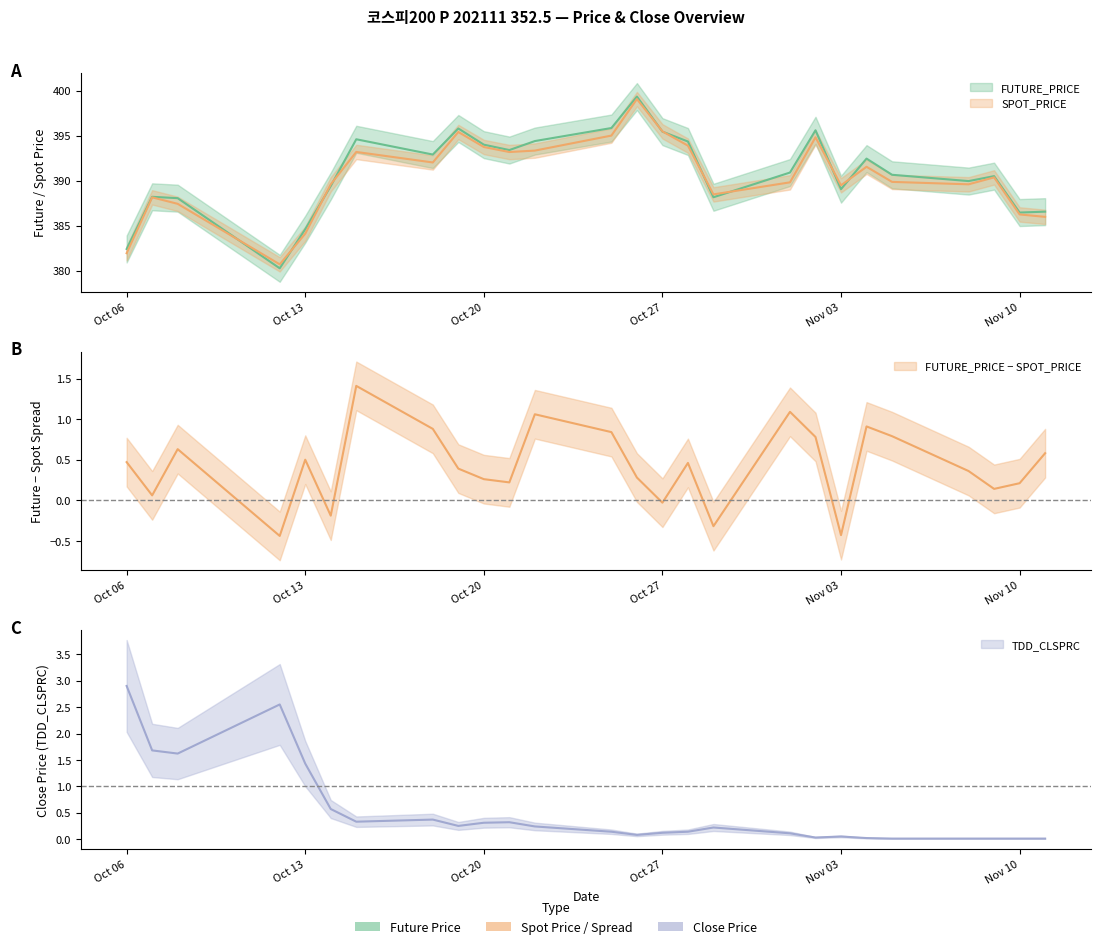

What is the sum of all SPOT_PRICE values?

10152.3